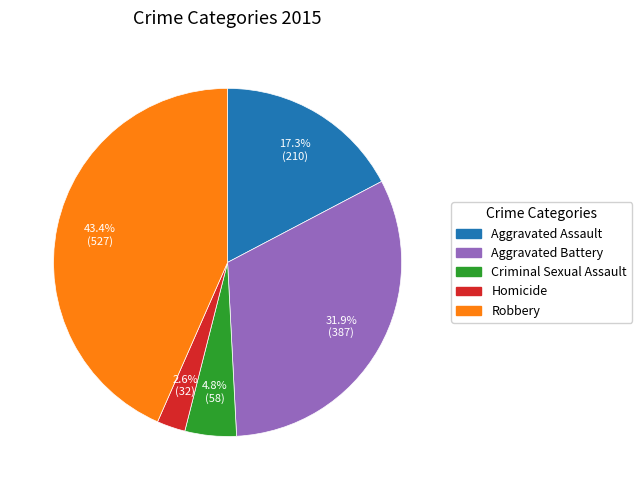

To the nearest percent, what is the difference between the largest and smallest slice percentages?

41%